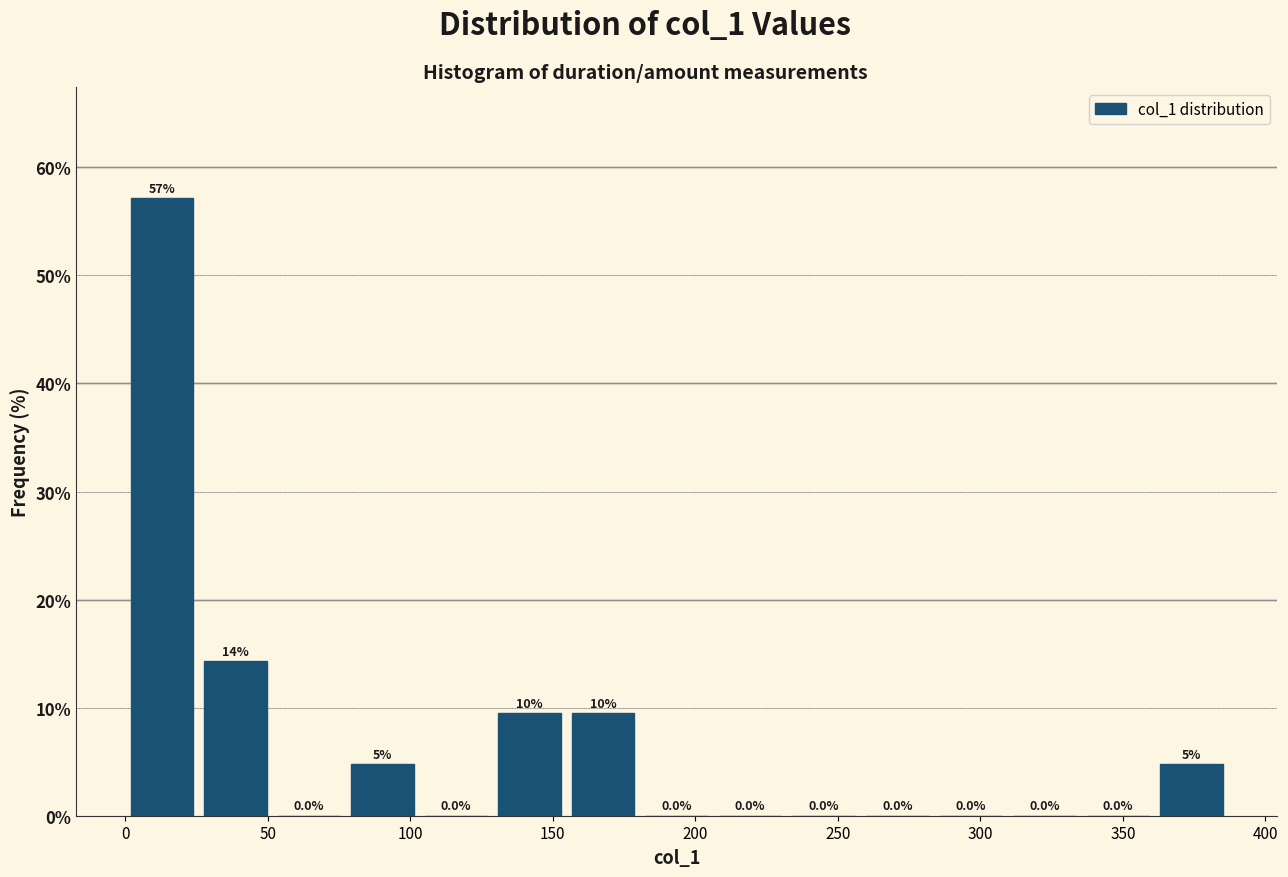

Which range on the x-axis has the tallest bar?

0 to 25